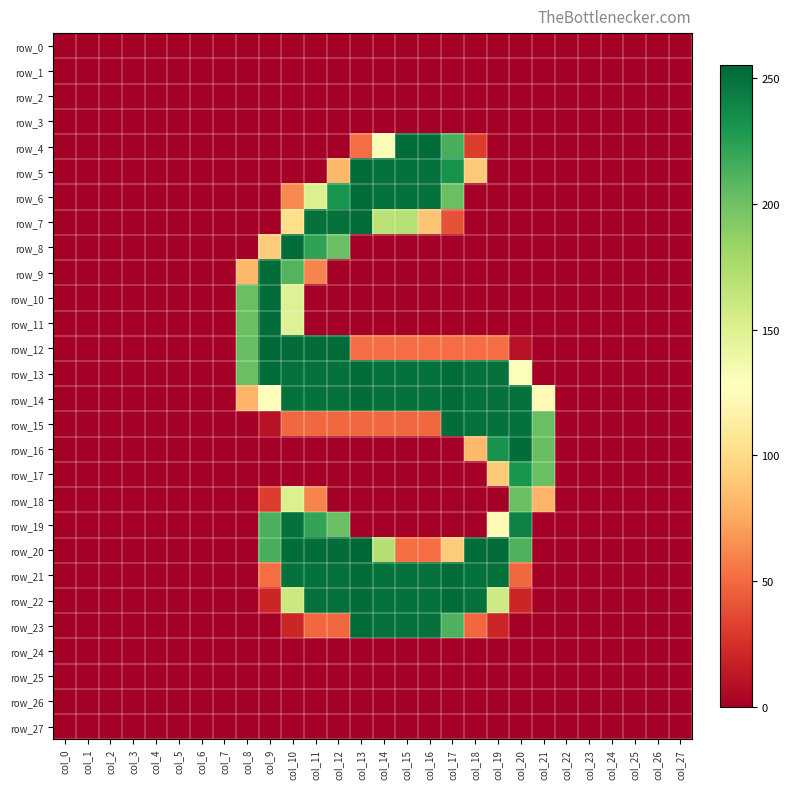

Which has a higher value, col_6 or col_17?

col_6